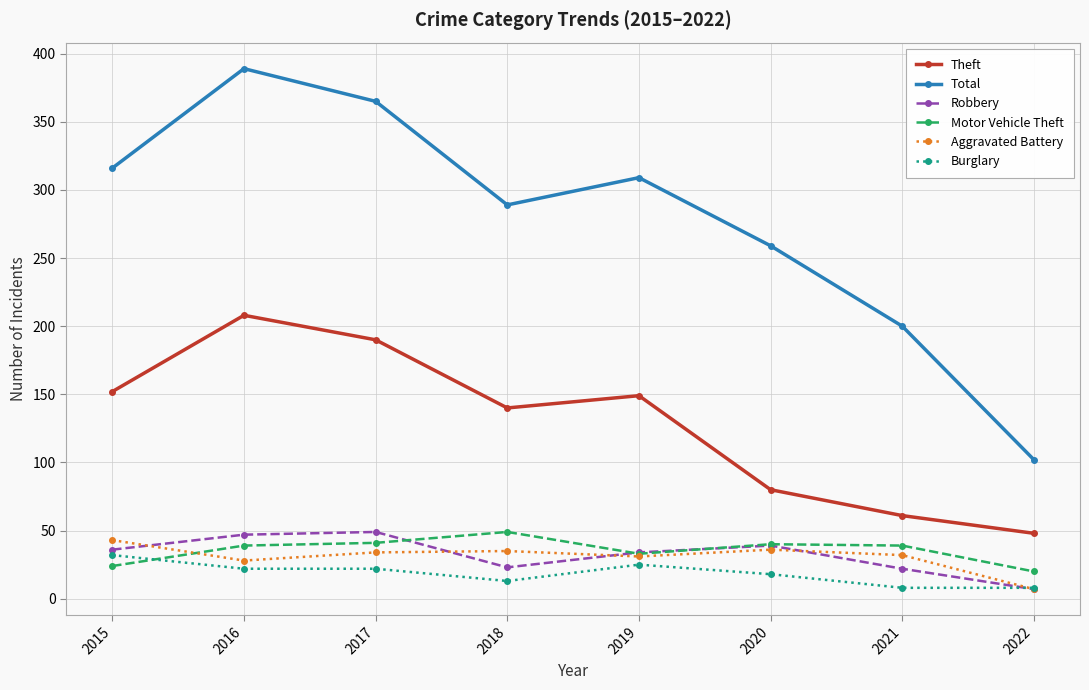

What value does the Robbery series have at 2020, to the nearest 5?

40